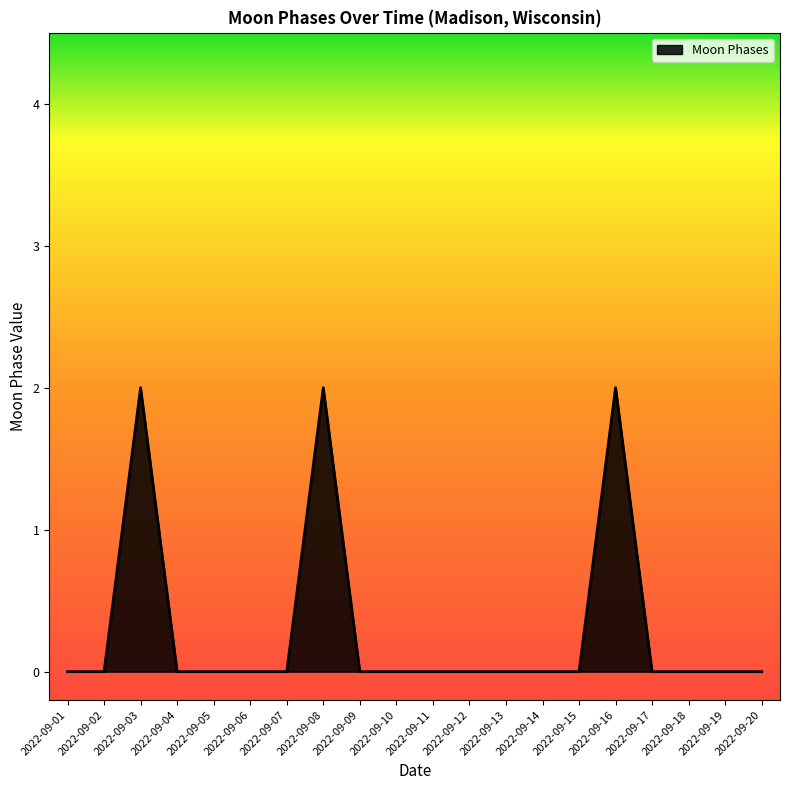

Read the value at 2022-09-08.

2